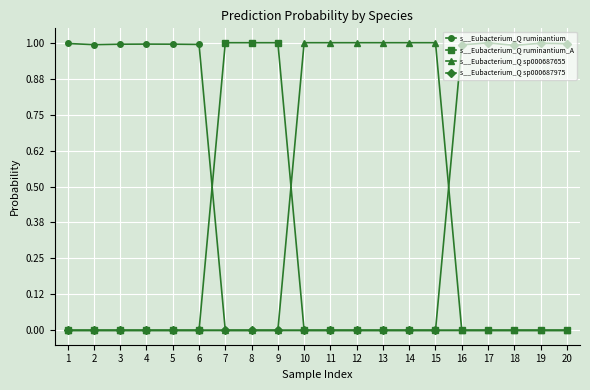

Does the chart have visible grid lines?

Yes